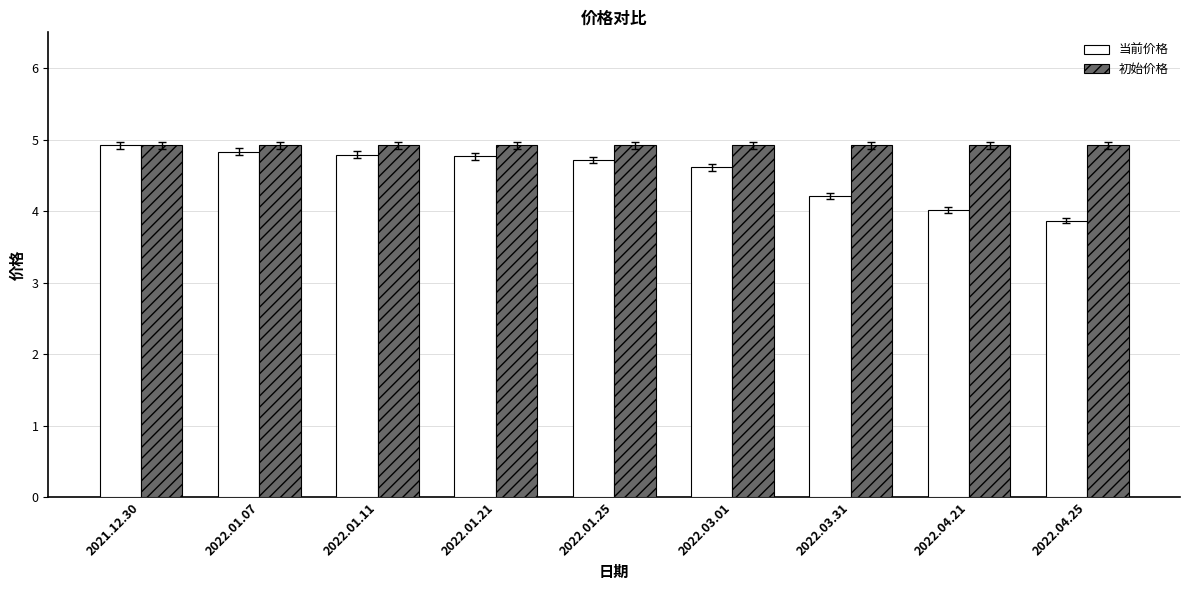

What is the sum of all 初始价格 values?

44.3